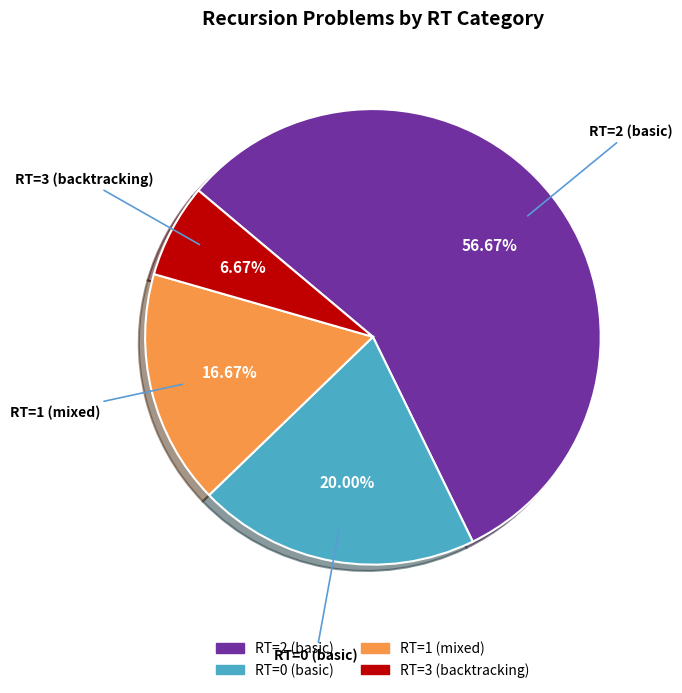

Is there a majority slice in this chart?

Yes